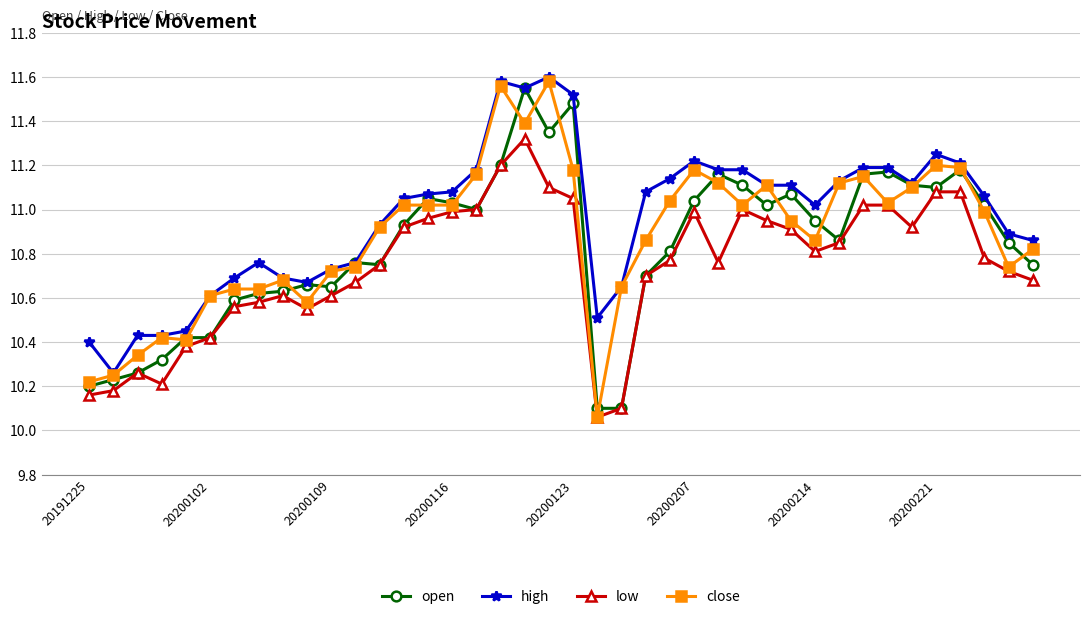

True or false: open has more than 2 interior local peaks.

True